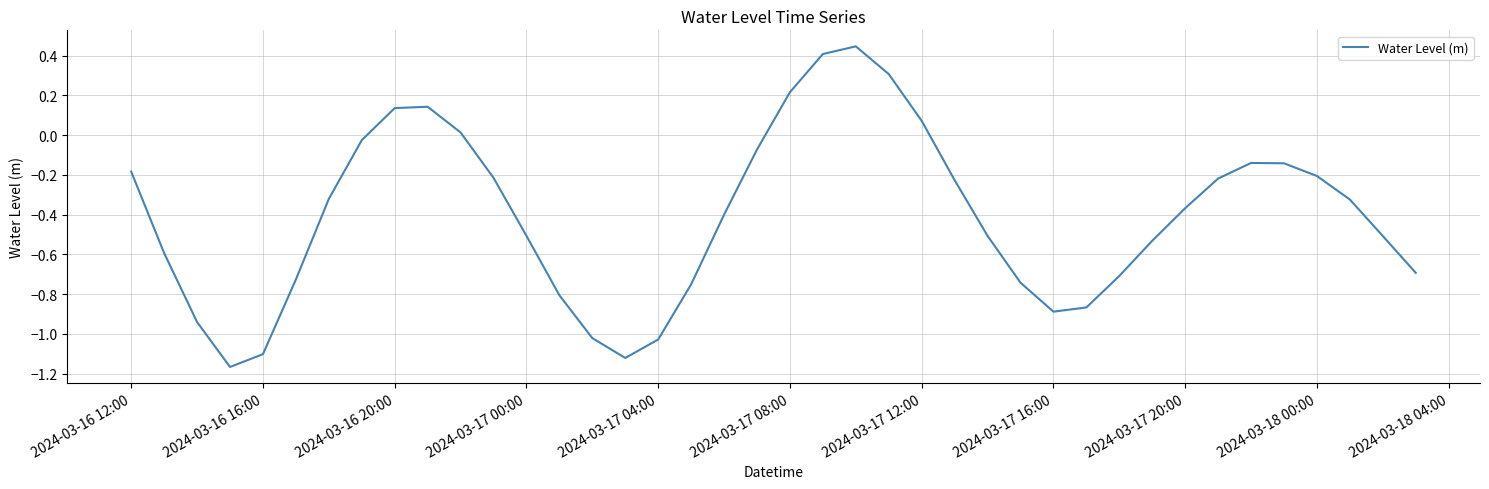

What is the average value?

-0.4